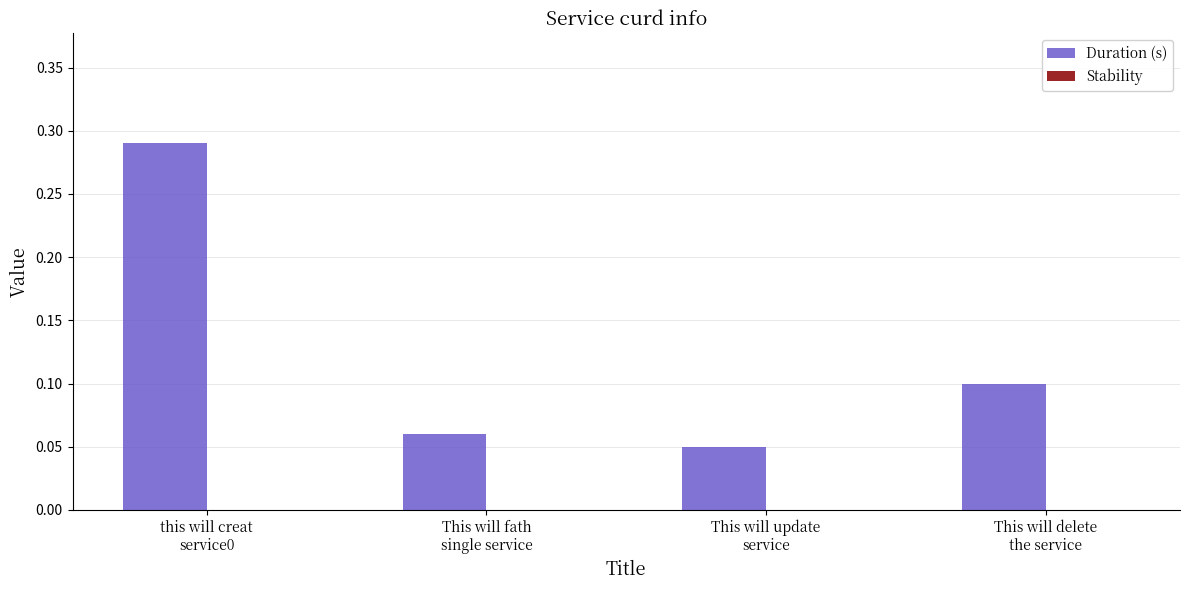

Count the values in the range 0 to 1.

4